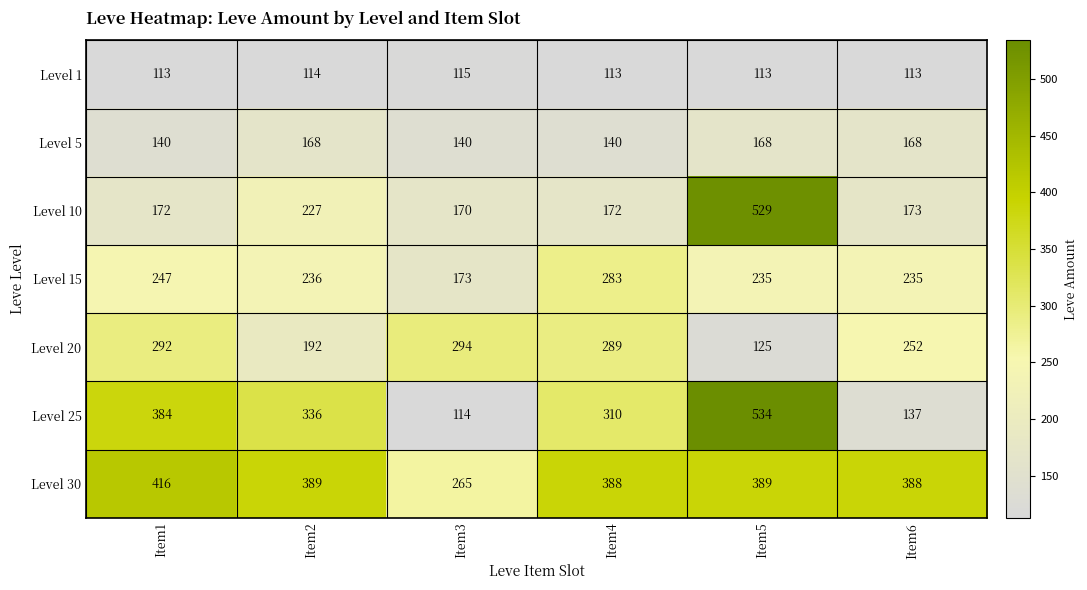

Where does the Level 20 series first go above 289?

Item1